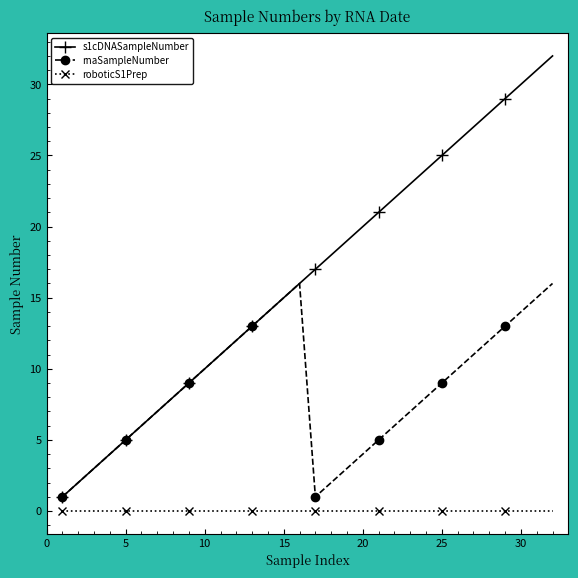

Which series has the widest spread of values?

s1cDNASampleNumber